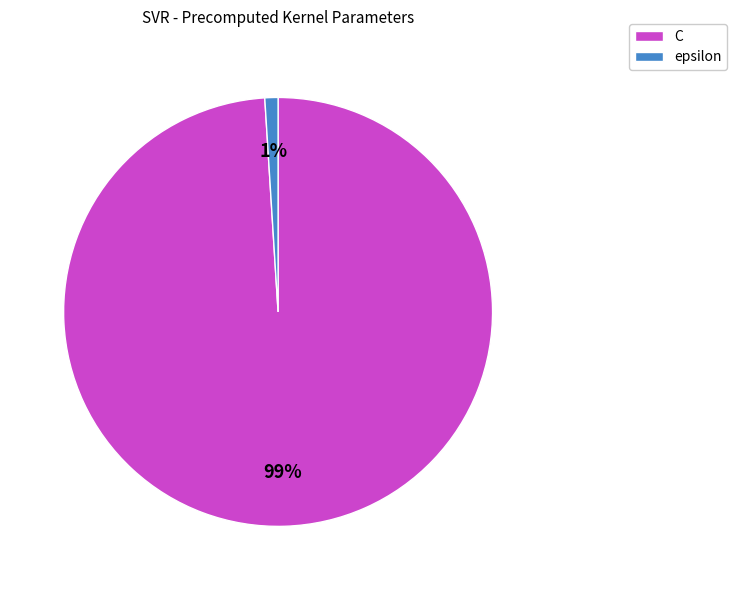

Which category has the smallest portion of the pie?

epsilon